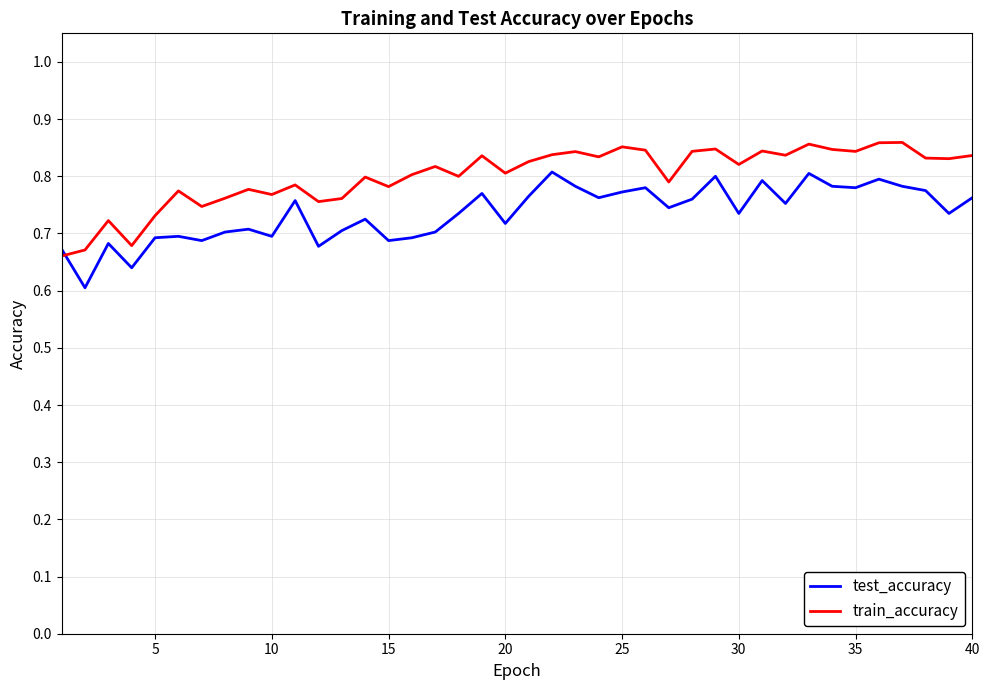

Rank the series by their maximum value, from highest to lowest.

train_accuracy, test_accuracy